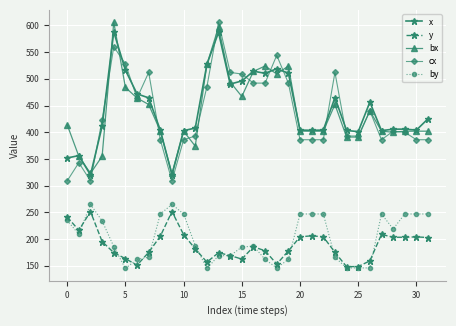

True or false: cx has more than 1 interior local peaks.

True